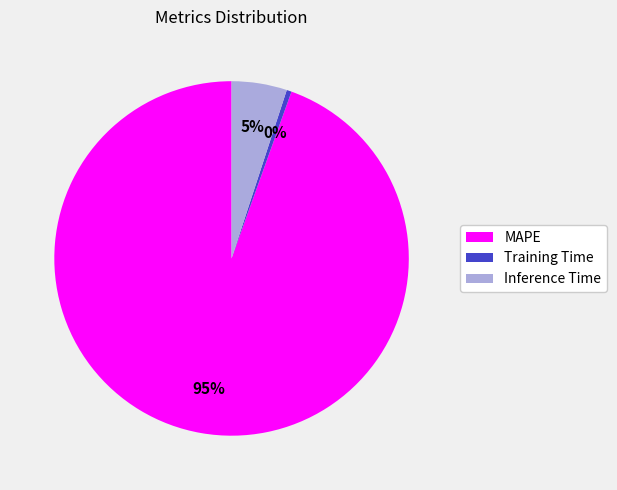

Is the sum of Training Time and MAPE greater than half?

Yes